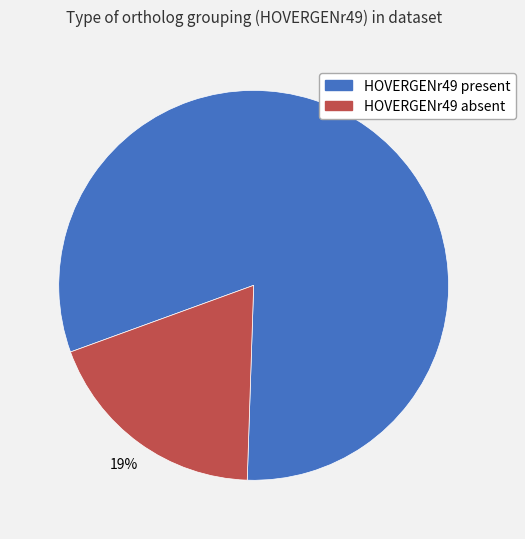

Is there any slice that represents more than half of the pie?

Yes